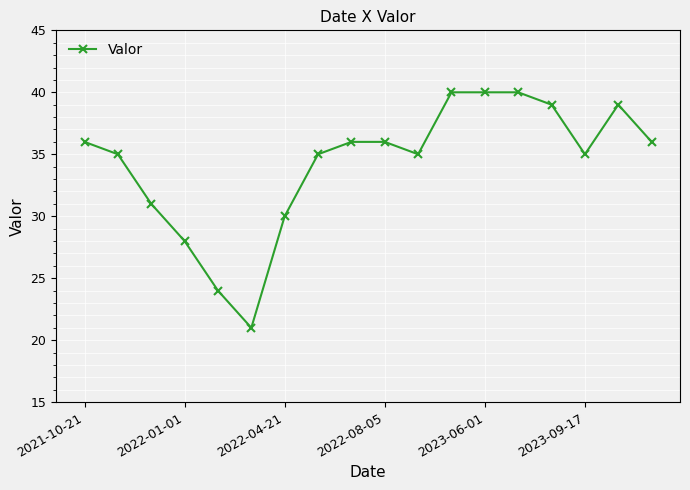

Does the chart have visible grid lines?

Yes